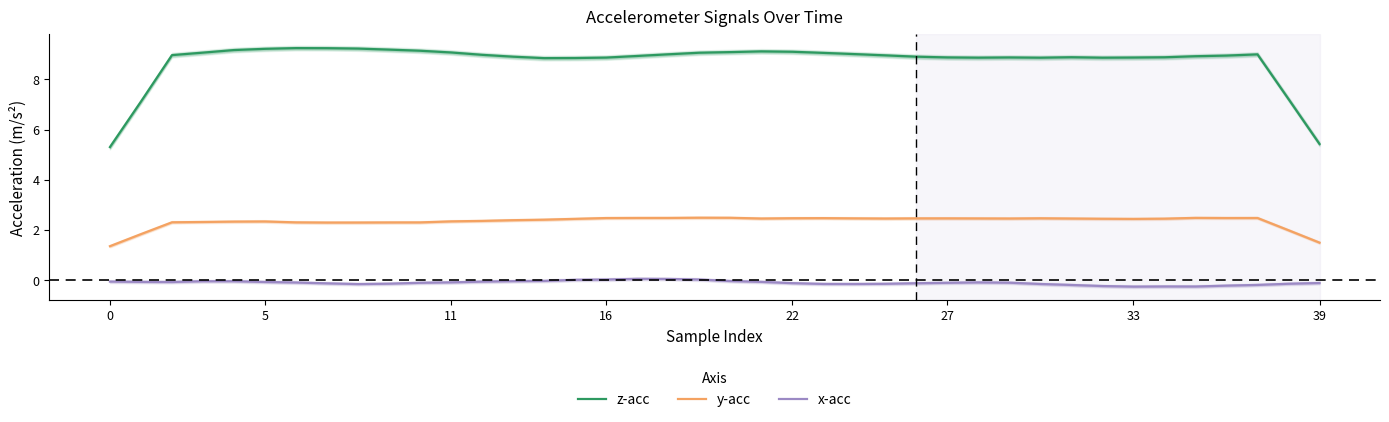

The y-acc series shows 4.3 at 27. True or false?

False